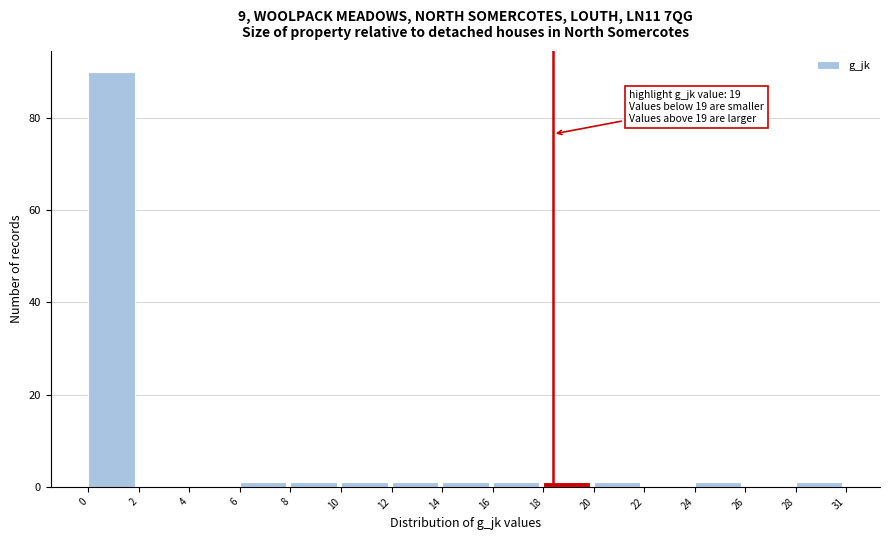

Reading right to left, list all the values displayed in this chart.

28=1	26=0	24=1	22=0	20=1	18=1	16=1	14=1	12=1	10=1	8=1	6=1	4=0	2=0	0=90